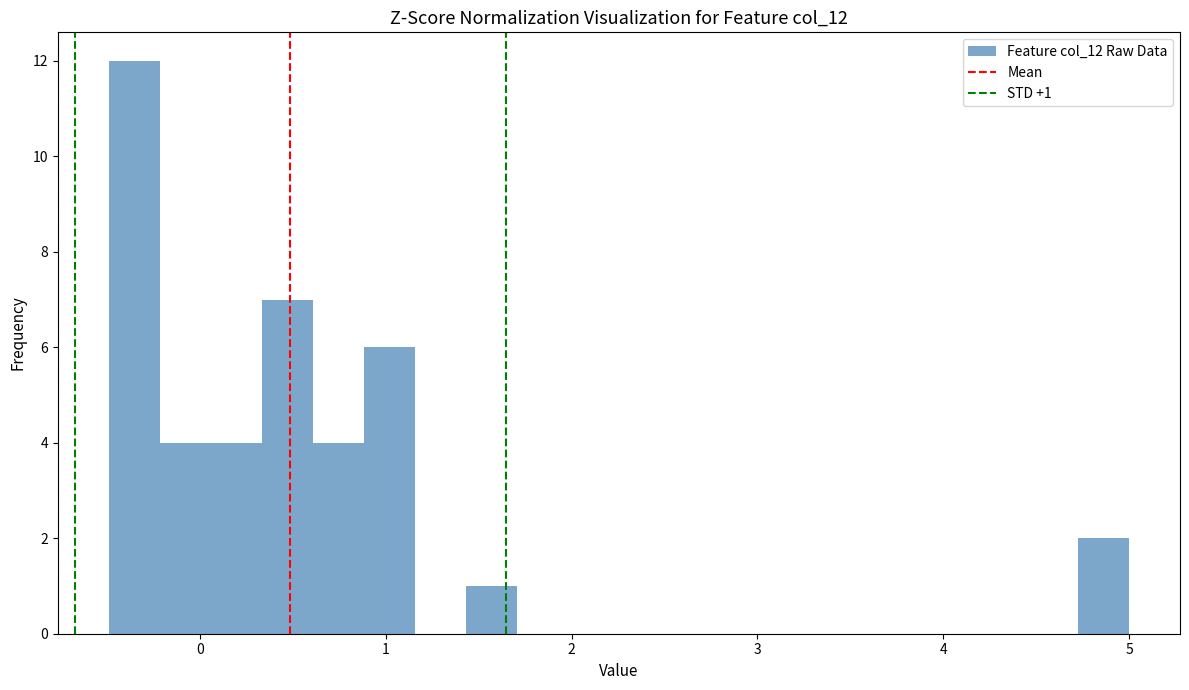

Around what value on the x-axis is the tallest bar? Give the approximate position of its centre, as read against the axis.

-0.4